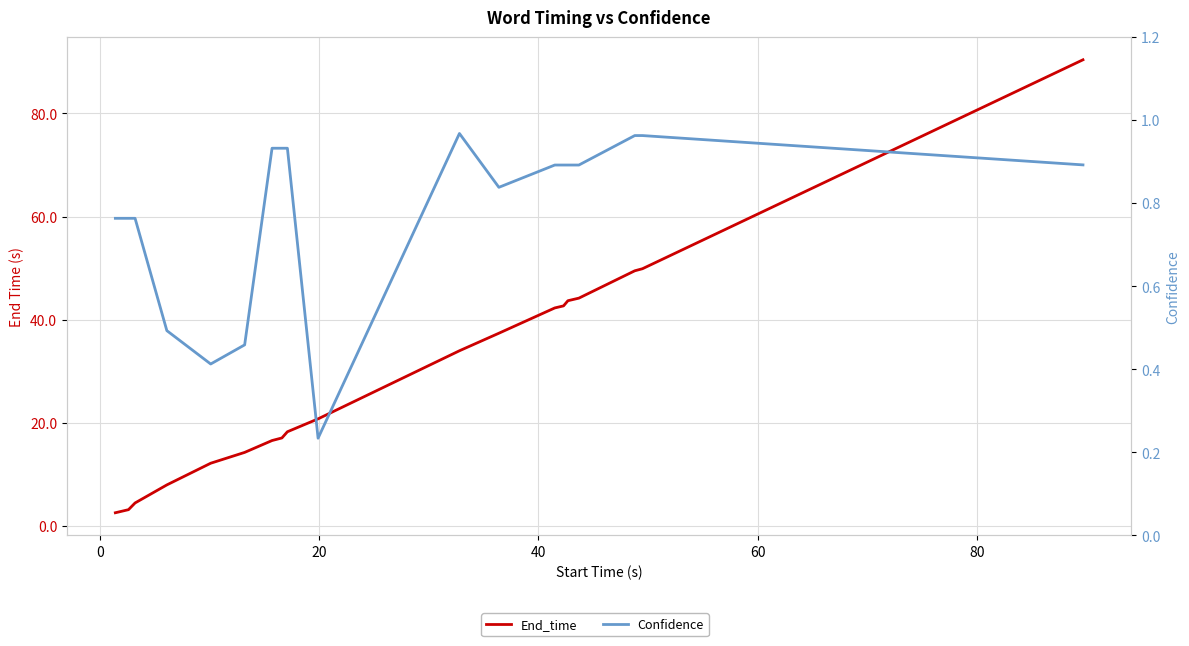

At how many categories does at least one series exceed 3?

18